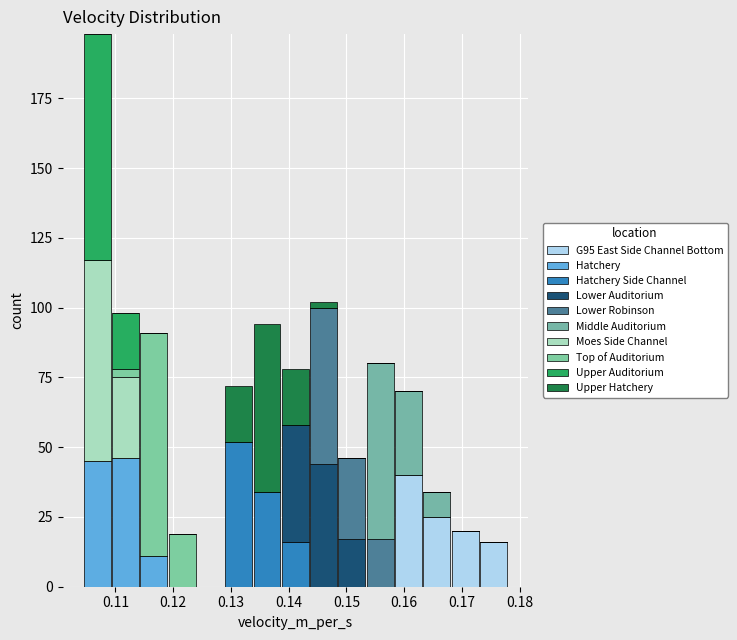

Reading left to right, transcribe this chart: for each stacked bar, give the range it covers on the x-axis and its total height. Neither the bar edges nor the heights are printed on the chart, so give them approximately, as read against the axes.

0.104 to 0.109: 200
0.109 to 0.114: 100
0.114 to 0.119: 90
0.119 to 0.124: 20
0.124 to 0.129: 0
0.129 to 0.134: 70
0.134 to 0.139: 95
0.139 to 0.144: 80
0.144 to 0.149: 100
0.149 to 0.153: 45
0.153 to 0.158: 80
0.158 to 0.163: 70
0.163 to 0.168: 35
0.168 to 0.173: 20
0.173 to 0.178: 15